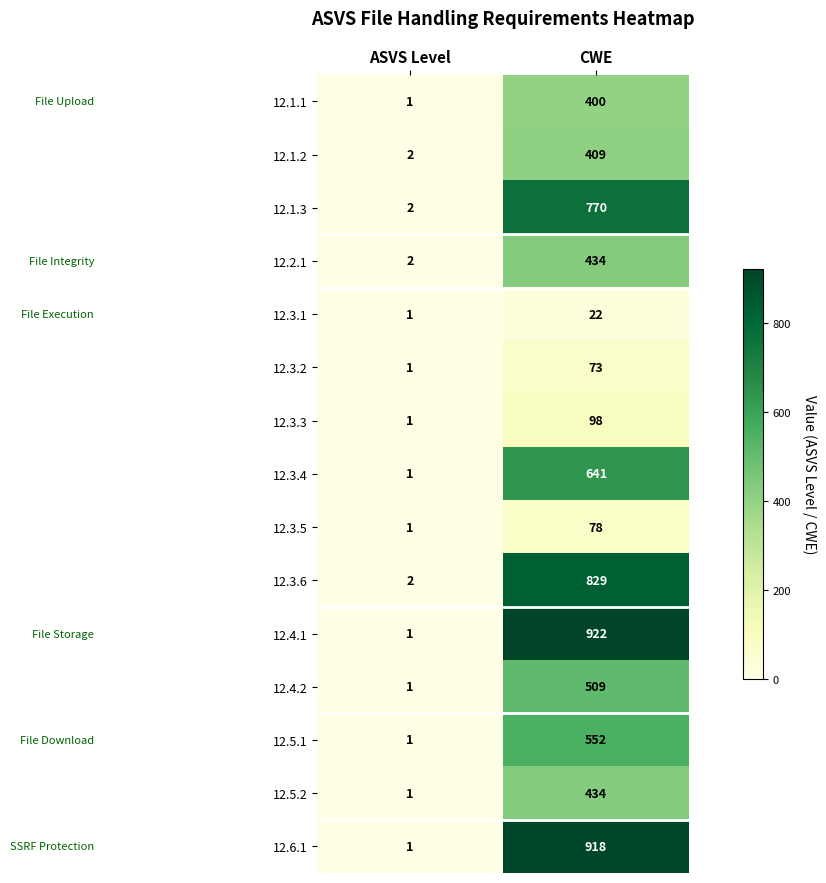

How many categories are shown in the chart?

2